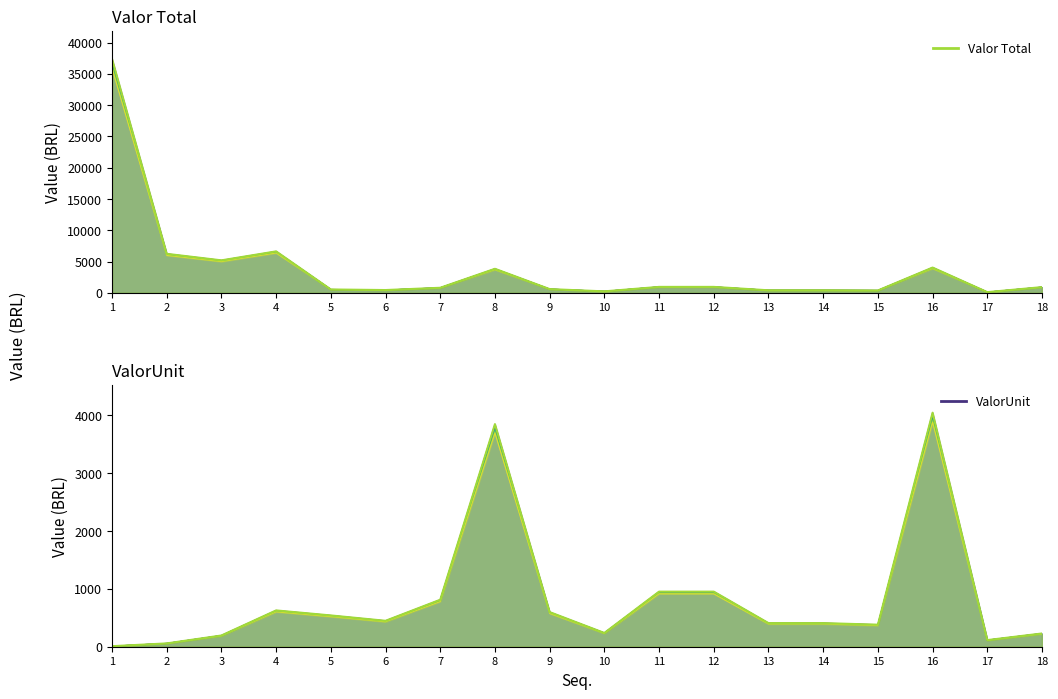

How many data points in Valor Total line 0 are less than 915?

9